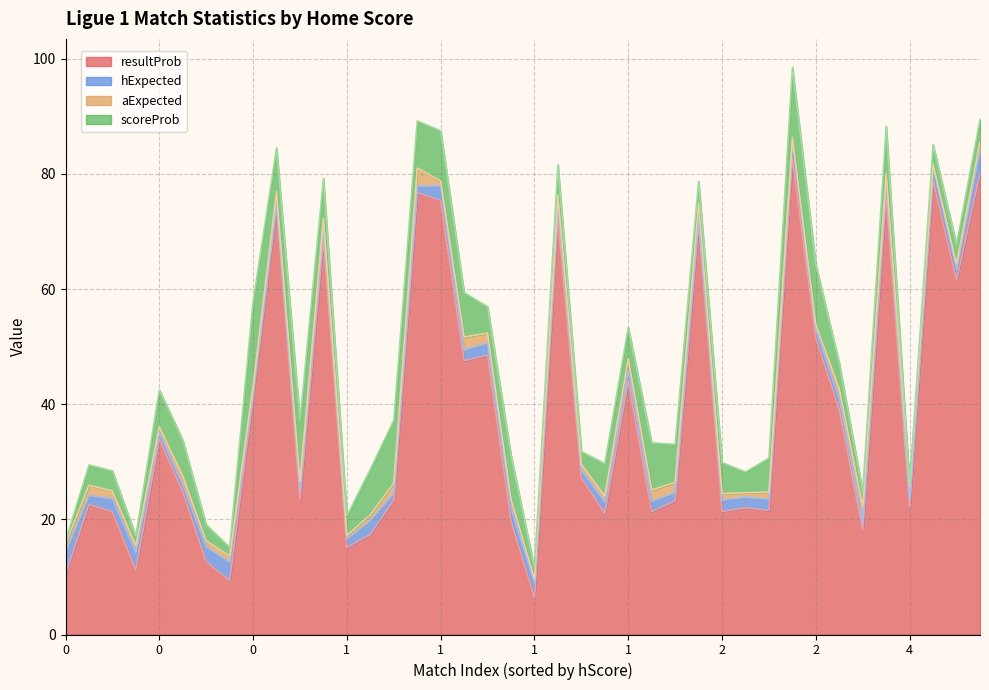

What are all the series names shown in the legend?

resultProb, hExpected, aExpected, scoreProb